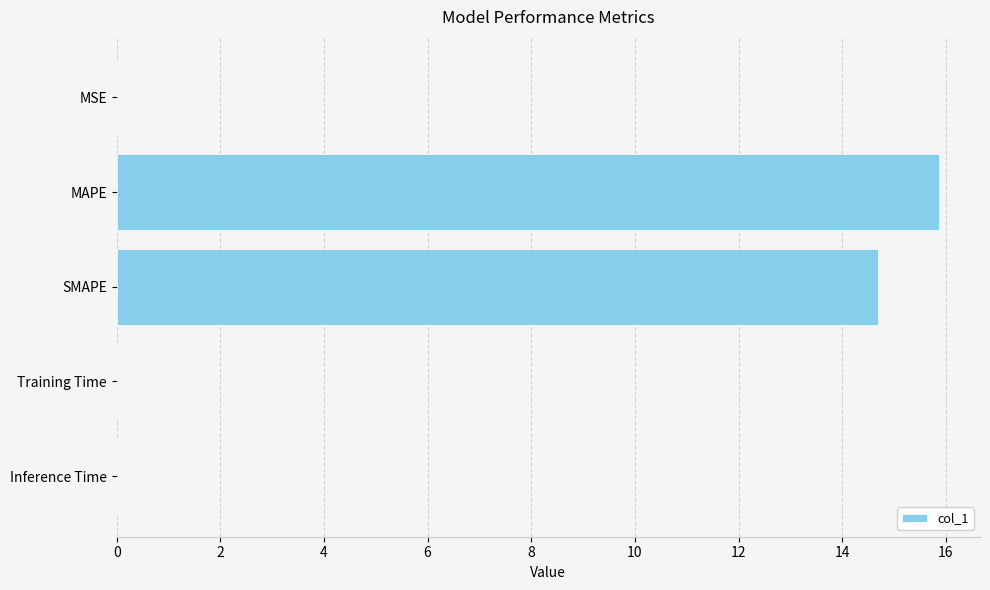

What is the maximum value shown in the chart?

15.9